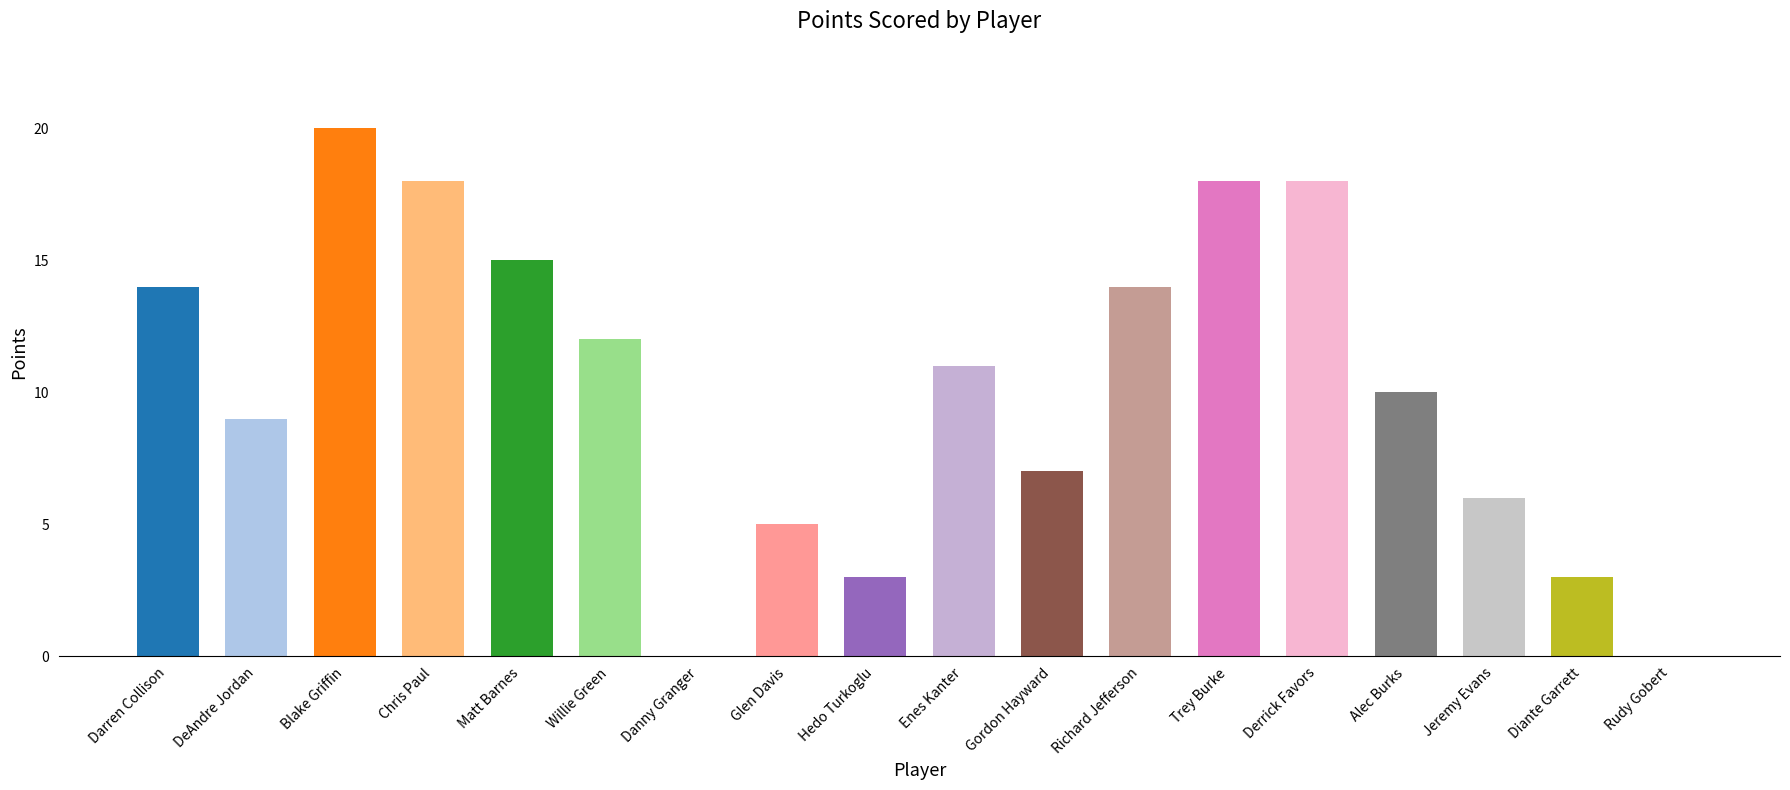

What is the difference between the values at Chris Paul and Blake Griffin?

2